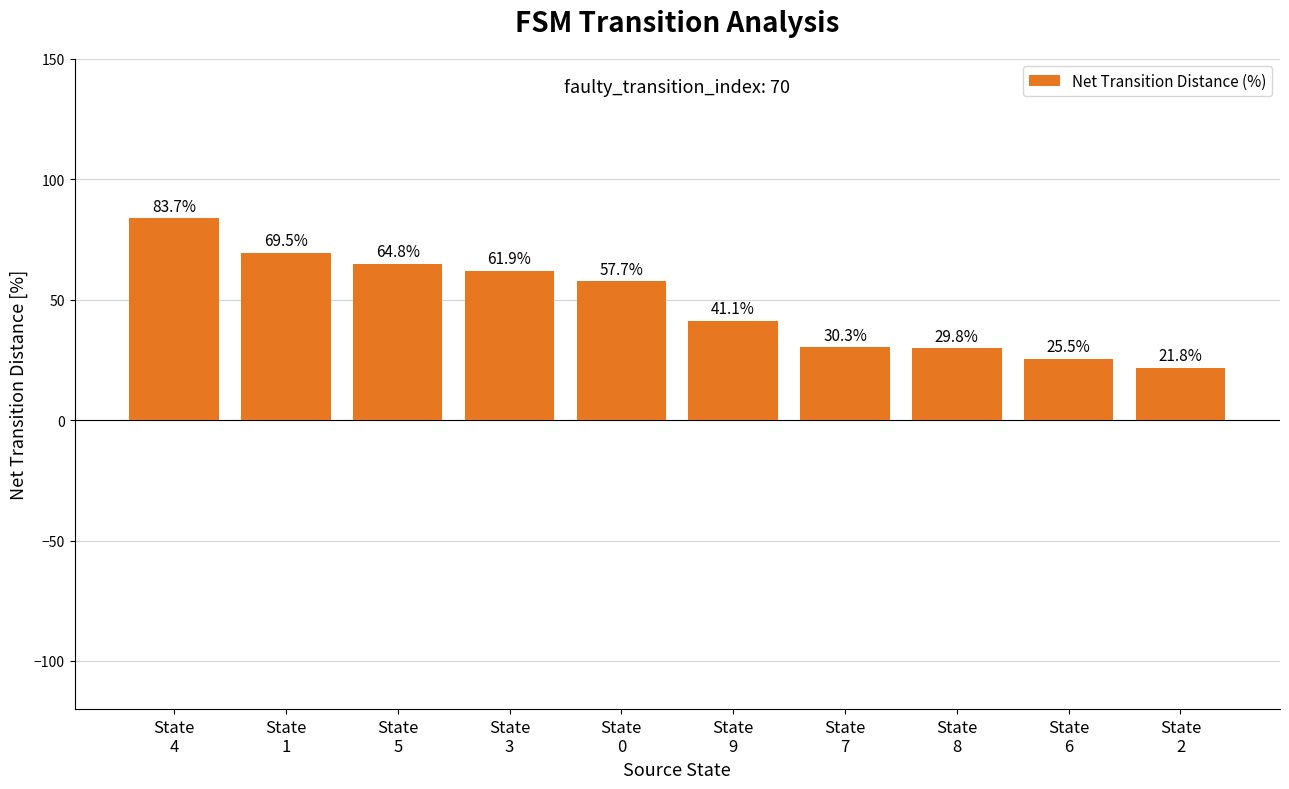

What value does the data have at State
0?

57.7